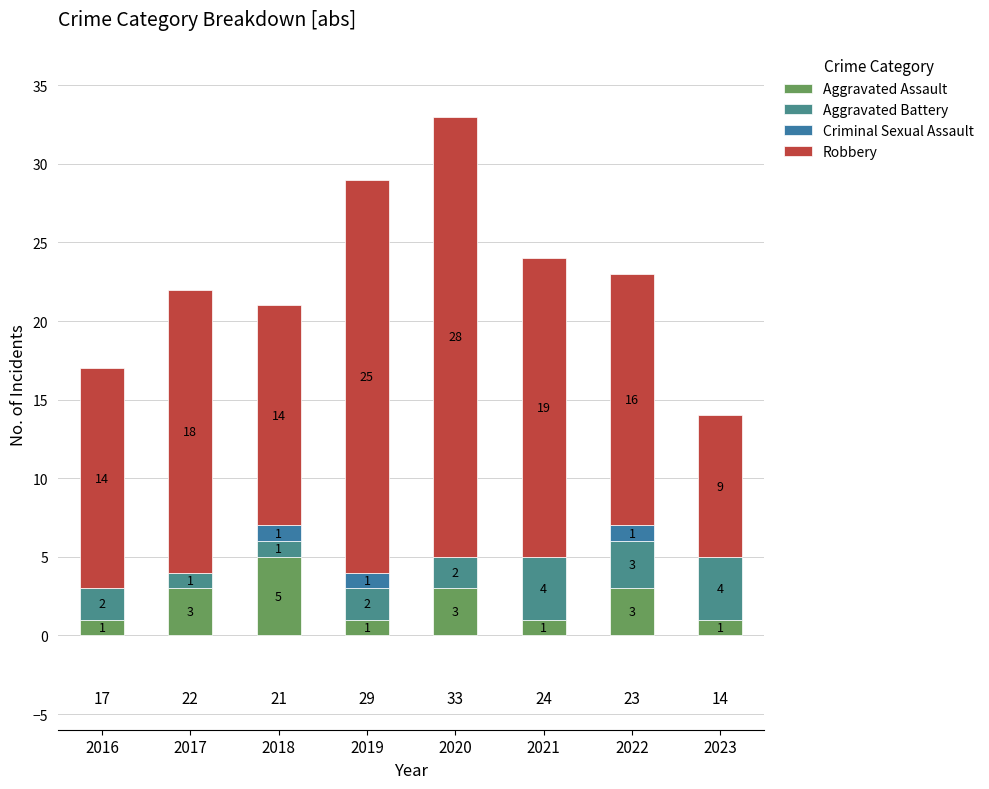

Which category has the lowest value in the Aggravated Assault series?

2016